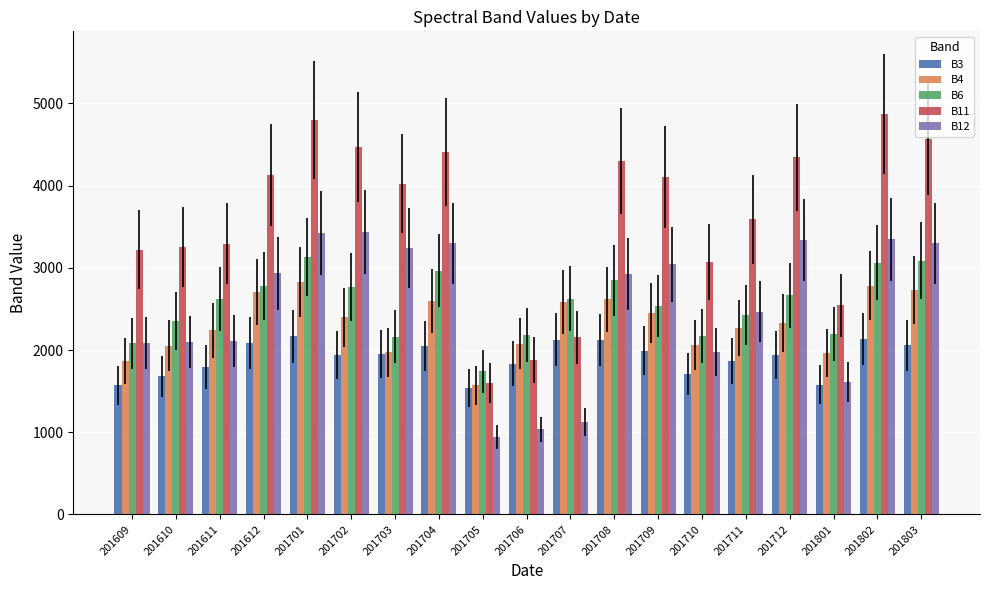

Rank the series by their maximum value, from lowest to highest.

B3, B4, B6, B12, B11